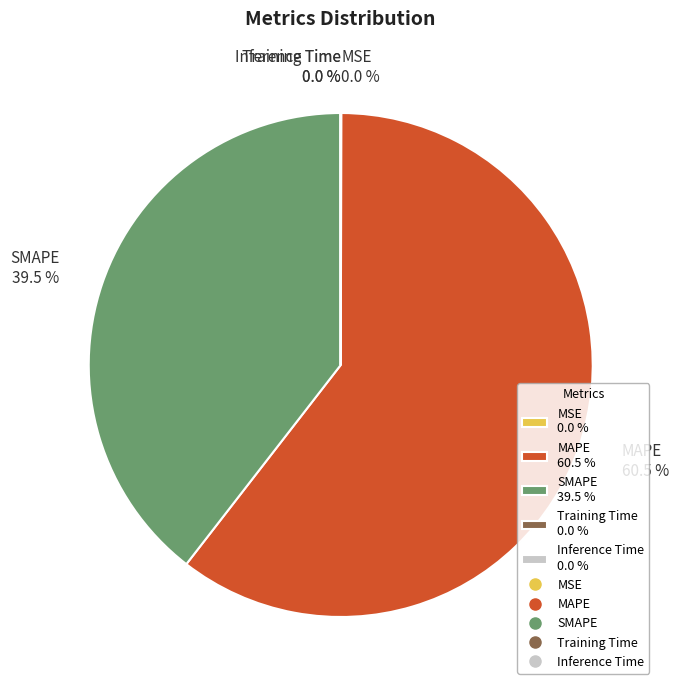

Combined, what portion of the pie is MAPE 60.5 % and SMAPE 39.5 %?

100.0%